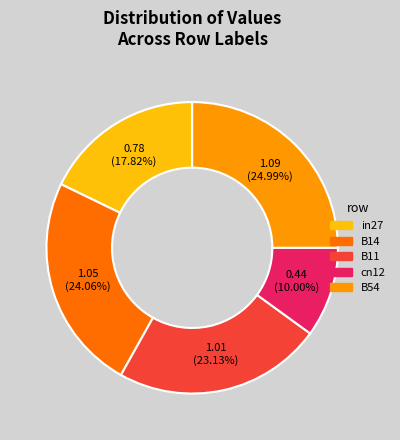

Do cn12 and in27 together represent more than half of the pie?

No